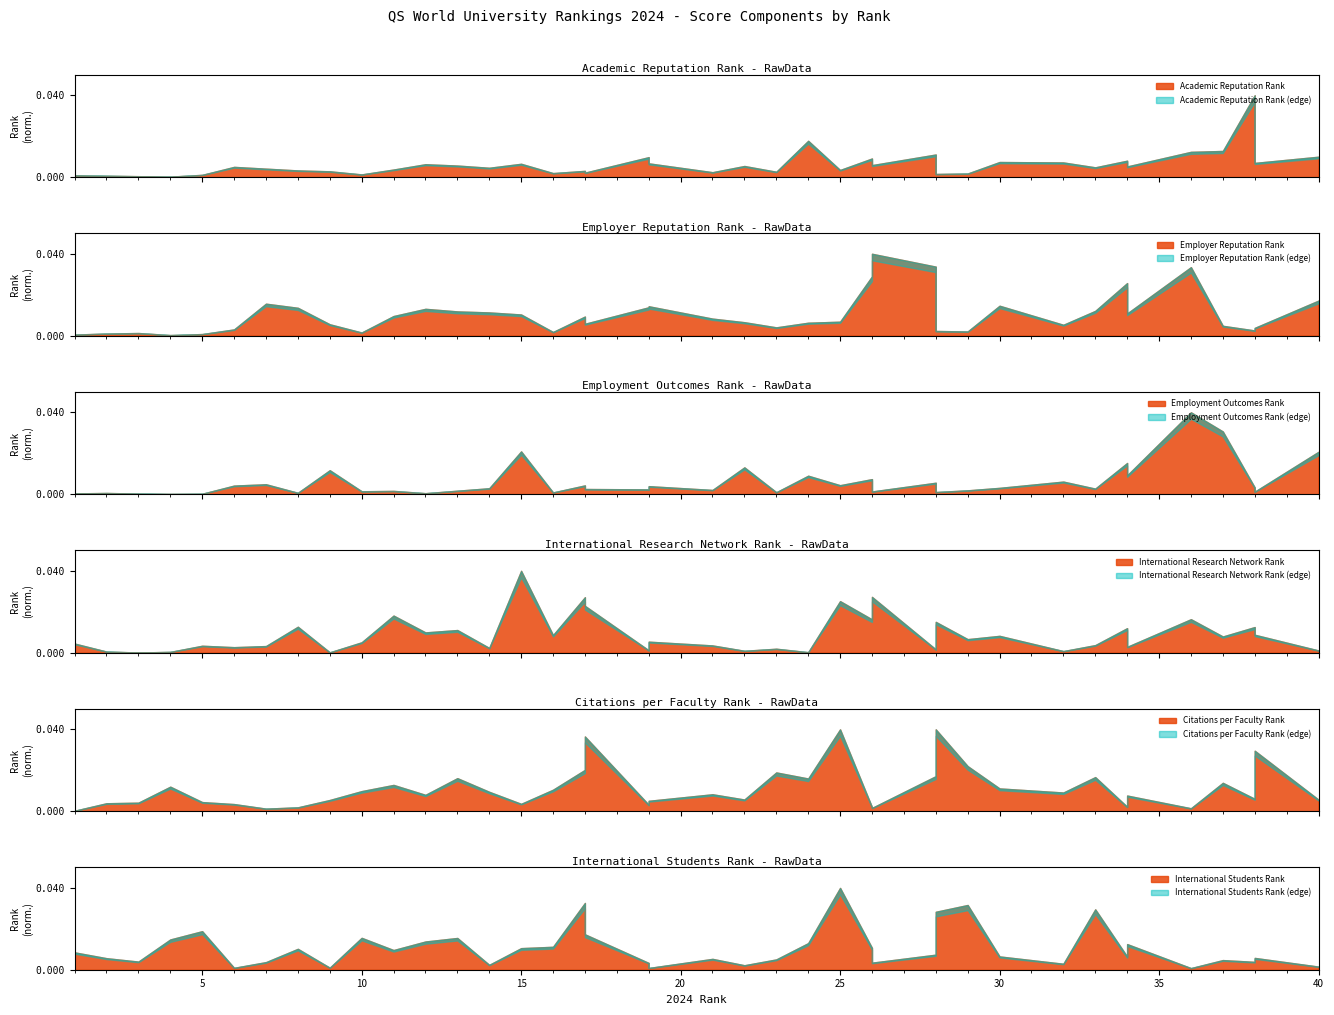

Reading left to right, list all the values displayed in this chart.

Academic Reputation Rank: 4	3	2	1	5	23	19	15	13	6	17	29	26	21	30	9	14	10	45	31	11	25	12	82	16	42	27	51	7	8	34	33	22	37	24	57	59	185	32	46
Employer Reputation Rank: 2	4	5	1	3	12	62	54	22	6	38	52	47	45	41	7	37	23	55	57	33	26	16	25	27	115	159	134	9	8	58	21	48	102	43	133	19	10	15	68
Employment Outcomes Rank: 4	6	3	1	2	45	52	7	126	15	17	5	18	31	225	9	46	27	25	42	22	141	10	97	47	79	14	60	11	20	33	66	29	164	99	431	330	35	13	223
International Research Network Rank: 58	7	1	5	44	35	42	165	2	66	236	129	144	30	521	112	353	298	15	70	46	12	25	3	328	212	355	21	196	86	107	10	48	156	37	213	103	163	114	14
Citations per Faculty Rank: 4	68	73	210	78	61	22	33	96	172	225	140	283	166	63	184	354	640	55	89	145	100	332	280	701	35	28	300	701	386	195	160	292	38	134	25	243	106	518	99
International Students Rank: 128	85	60	223	284	14	56	154	15	235	145	208	234	36	159	169	492	261	50	13	80	33	76	196	603	161	52	111	427	477	98	44	445	97	189	12	71	58	87	23